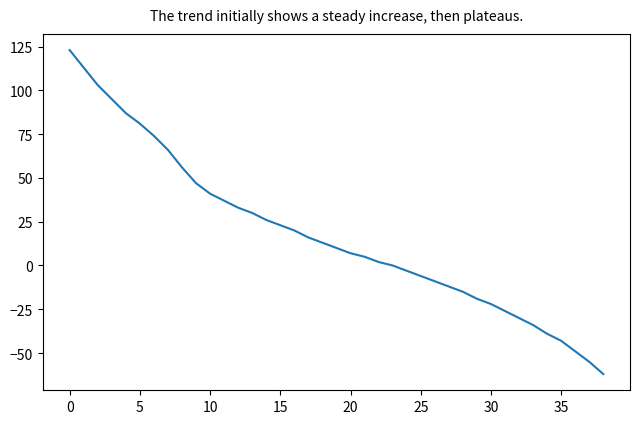

Reading left to right, list all the values displayed in this chart.

123	113	103	95	87	81	74	66	56	47	41	37	33	30	26	23	20	16	13	10	7	5	2	0	-3	-6	-9	-12	-15	-19	-22	-26	-30	-34	-39	-43	-49	-55	-62